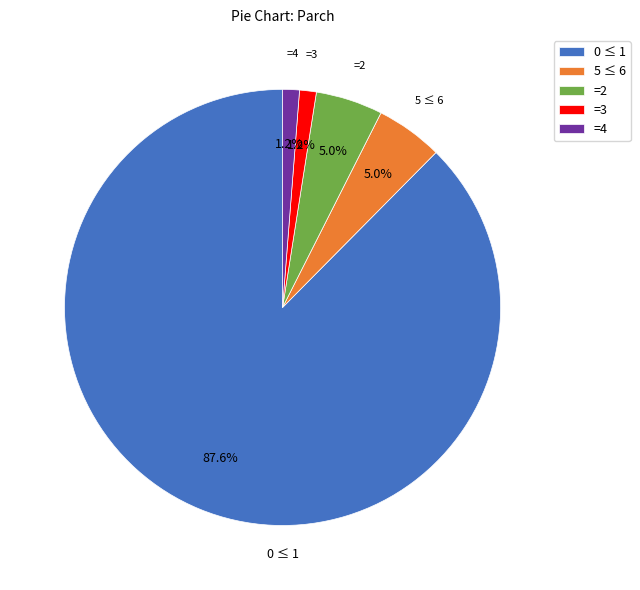

Is 0 ≤ 1 the majority of the pie?

Yes